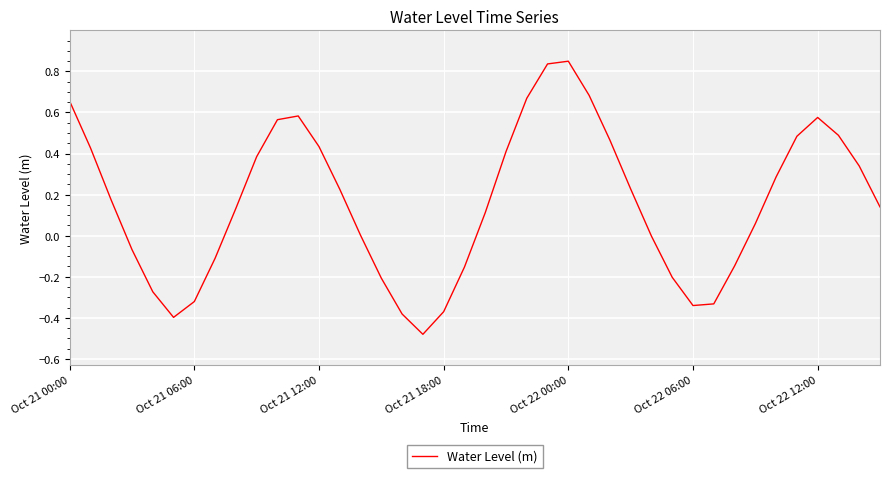

Is this an area chart (filled region under the line)?

No